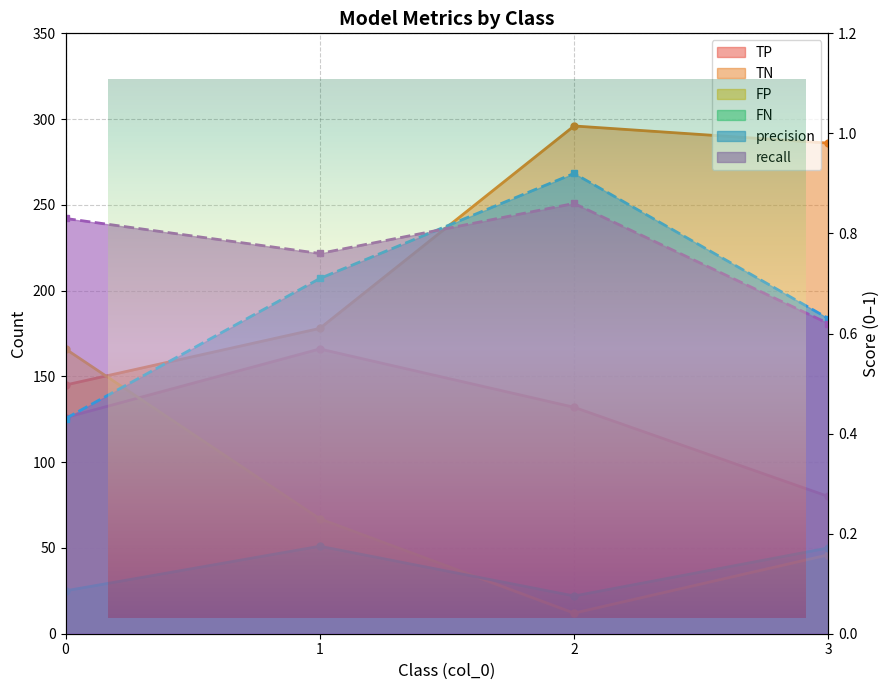

True or false: recall has a value of 0.4 at 1.

False